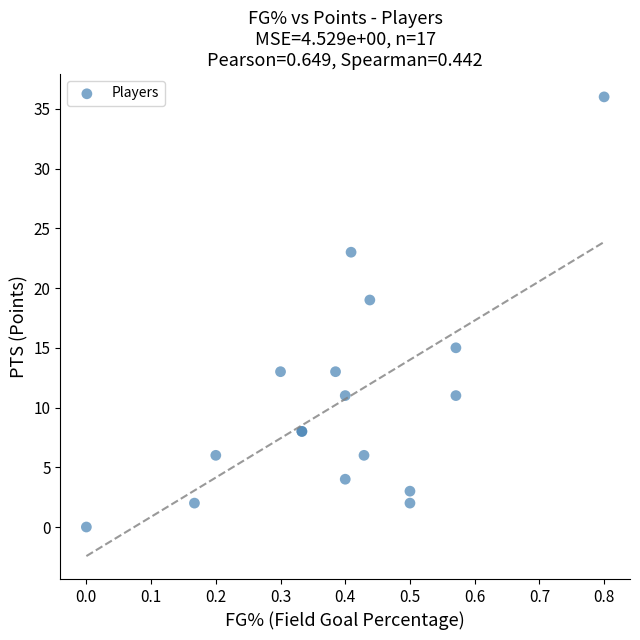

What Y value in the scatter plot is closest to 18?

19